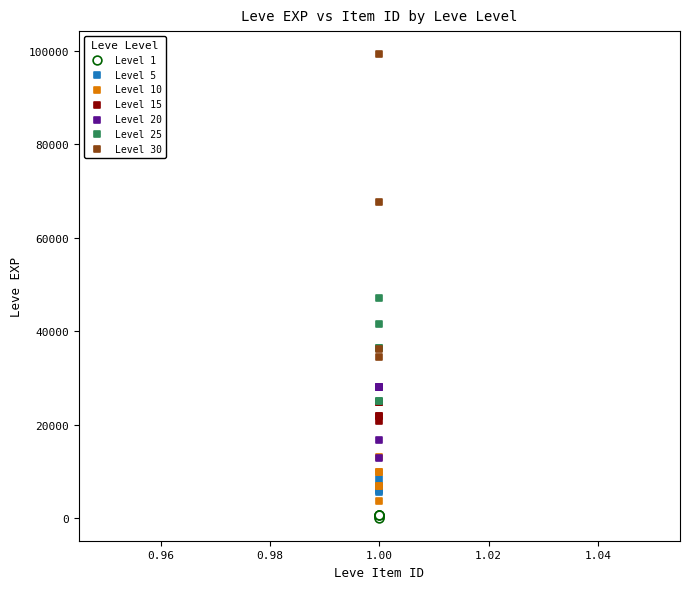

Which series contains the highest Y value?

Level 30